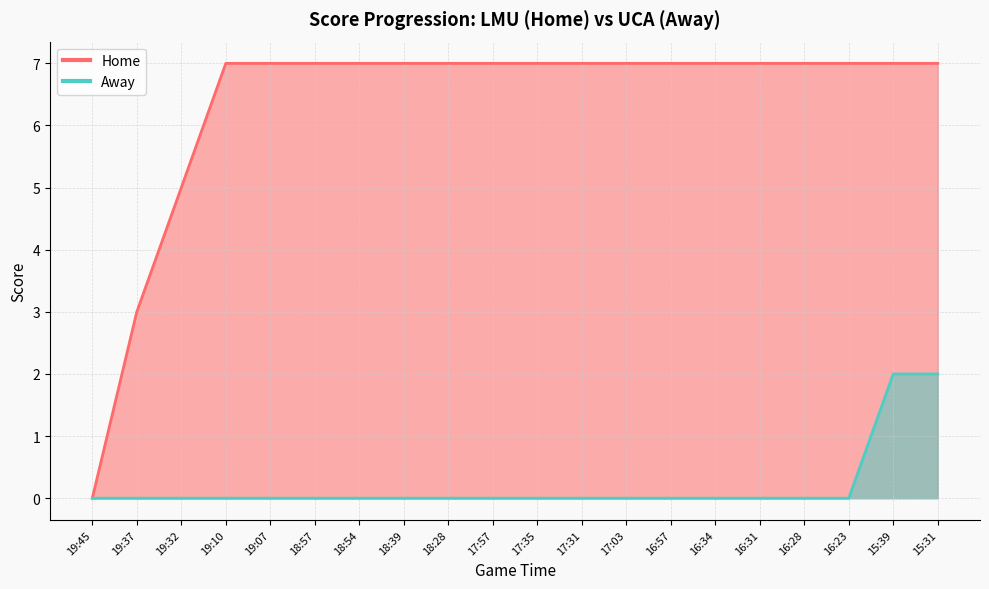

True or false: Away and Home intersect in this chart.

False